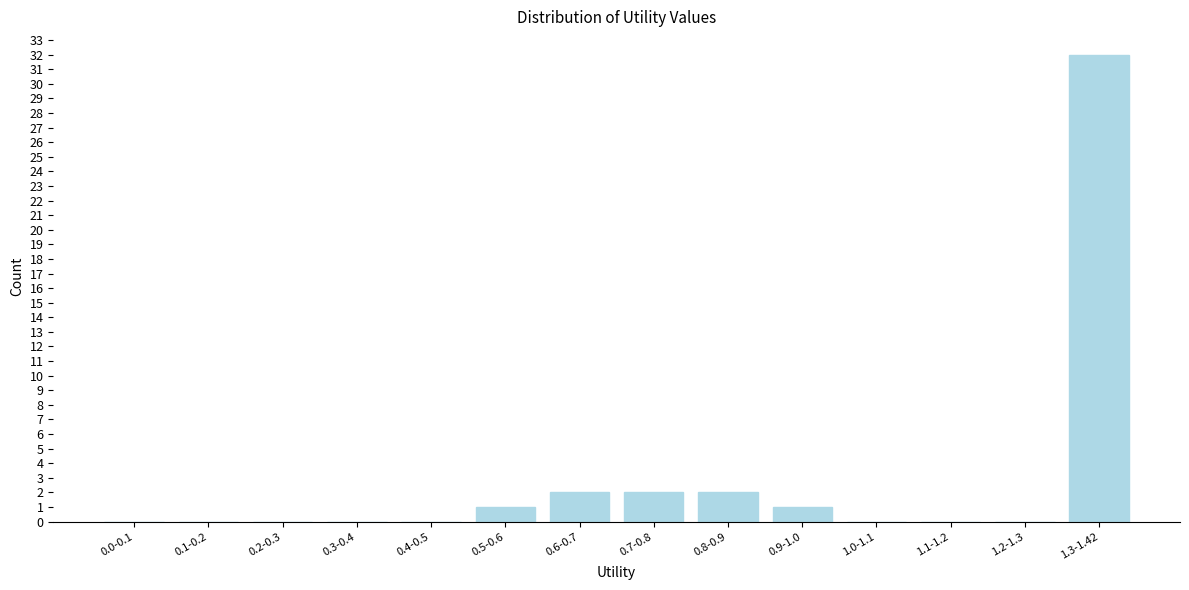

Reading left to right, extract all data points from this chart.

0.0-0.1=0	0.1-0.2=0	0.2-0.3=0	0.3-0.4=0	0.4-0.5=0	0.5-0.6=1	0.6-0.7=2	0.7-0.8=2	0.8-0.9=2	0.9-1.0=1	1.0-1.1=0	1.1-1.2=0	1.2-1.3=0	1.3-1.42=32